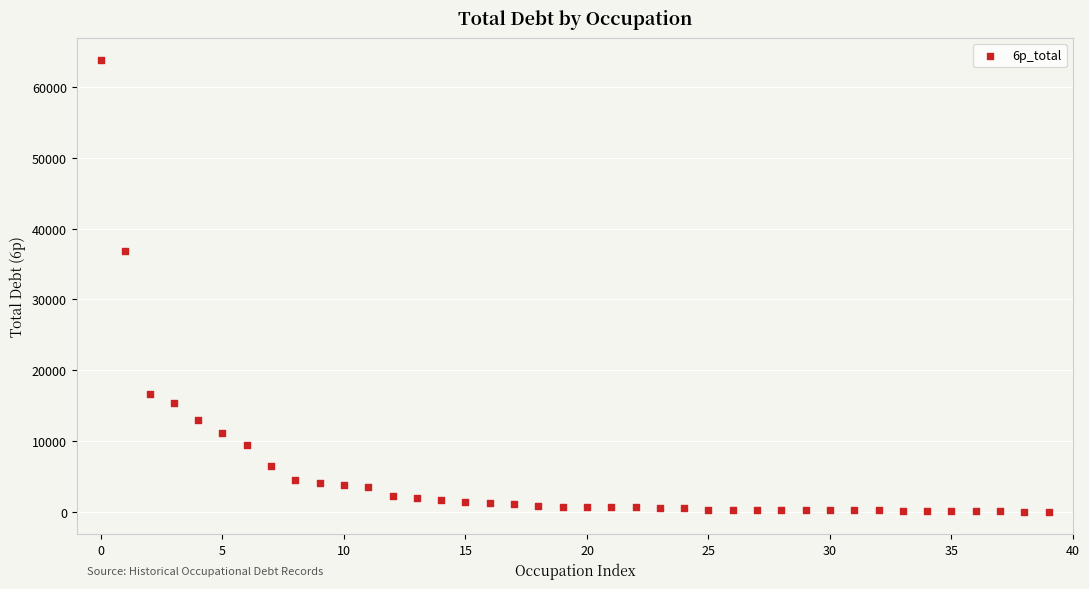

What is the range of Y values (max minus min)?

63757.3